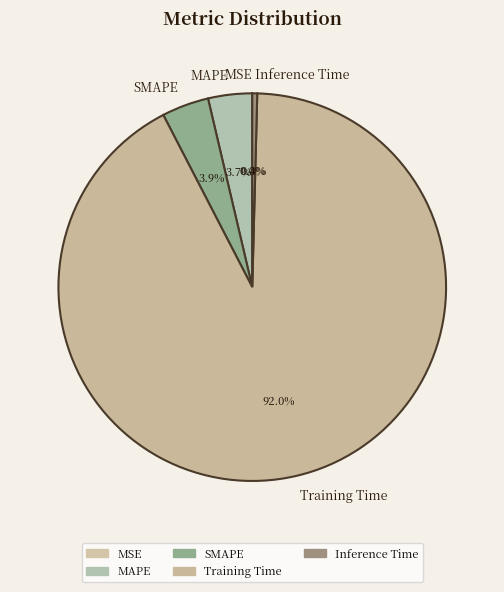

Which category accounts for the majority?

Training Time